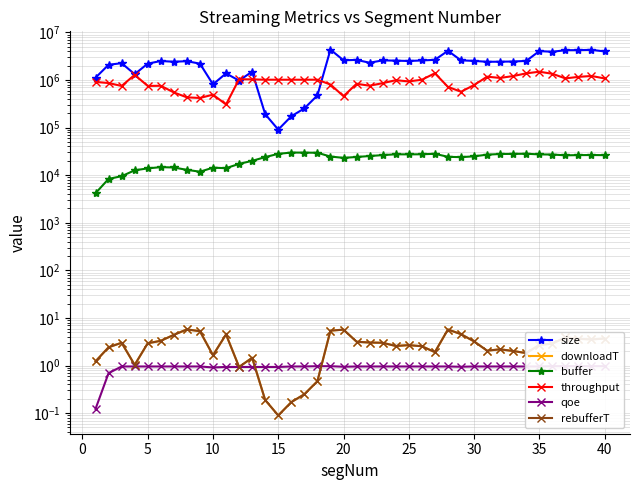

Which series has the largest range (max minus min)?

size